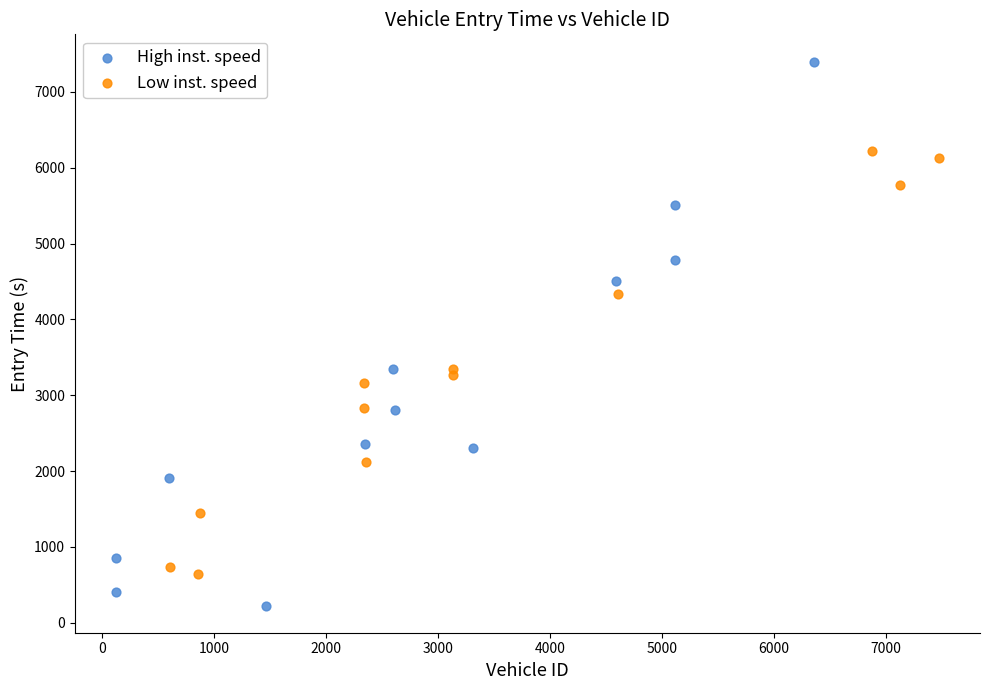

Which series reaches the maximum Y coordinate?

High inst. speed